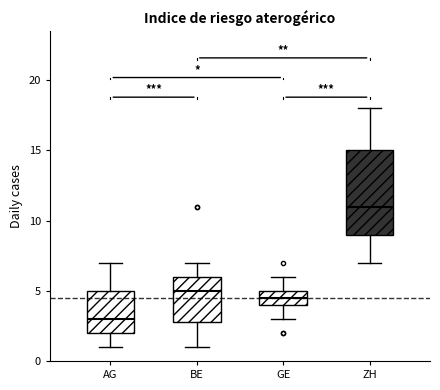

Which box has the lowest median line?

AG